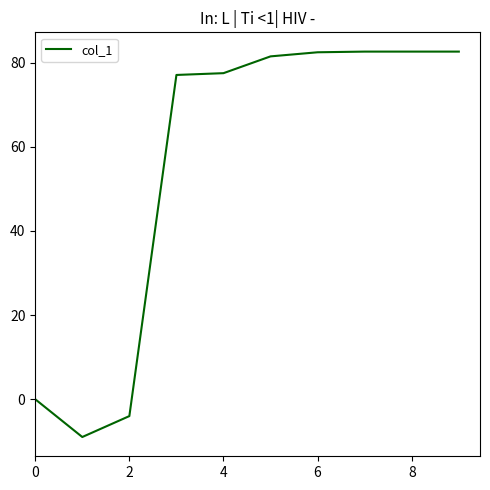

What is the smallest value displayed?

-9.0